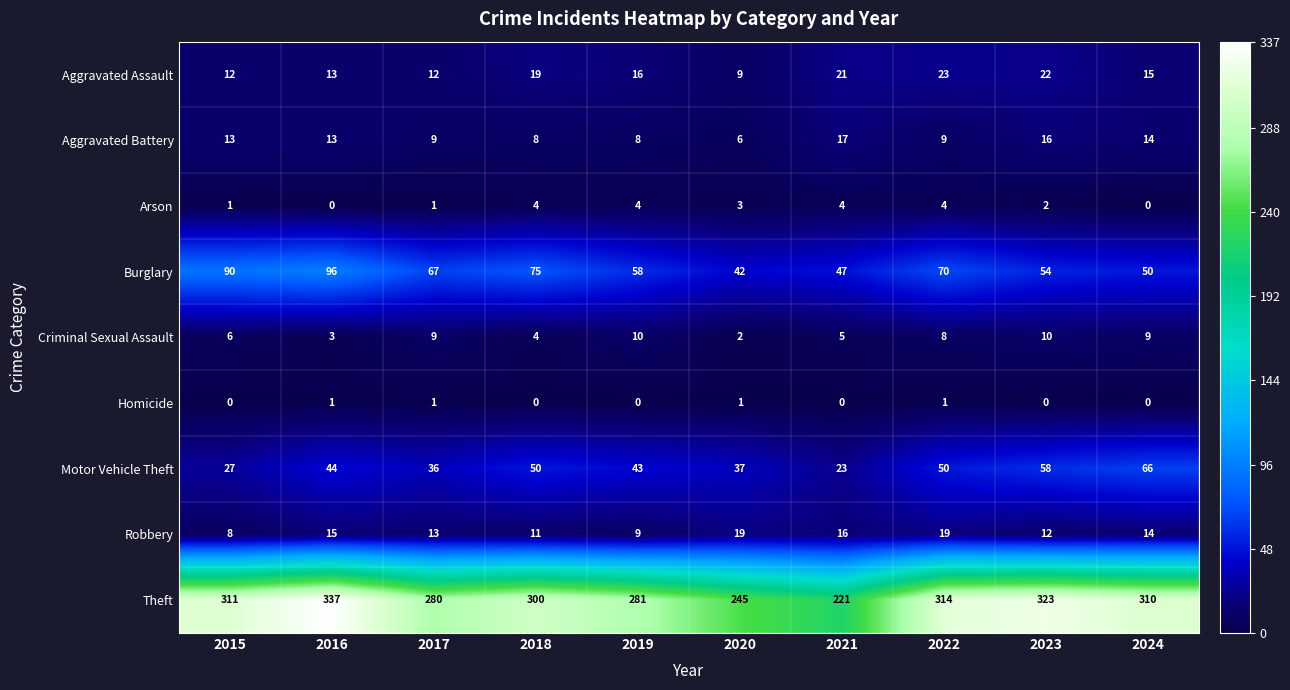

Rank the series by their maximum value, from highest to lowest.

Theft, Burglary, Motor Vehicle Theft, Aggravated Assault, Robbery, Aggravated Battery, Criminal Sexual Assault, Arson, Homicide